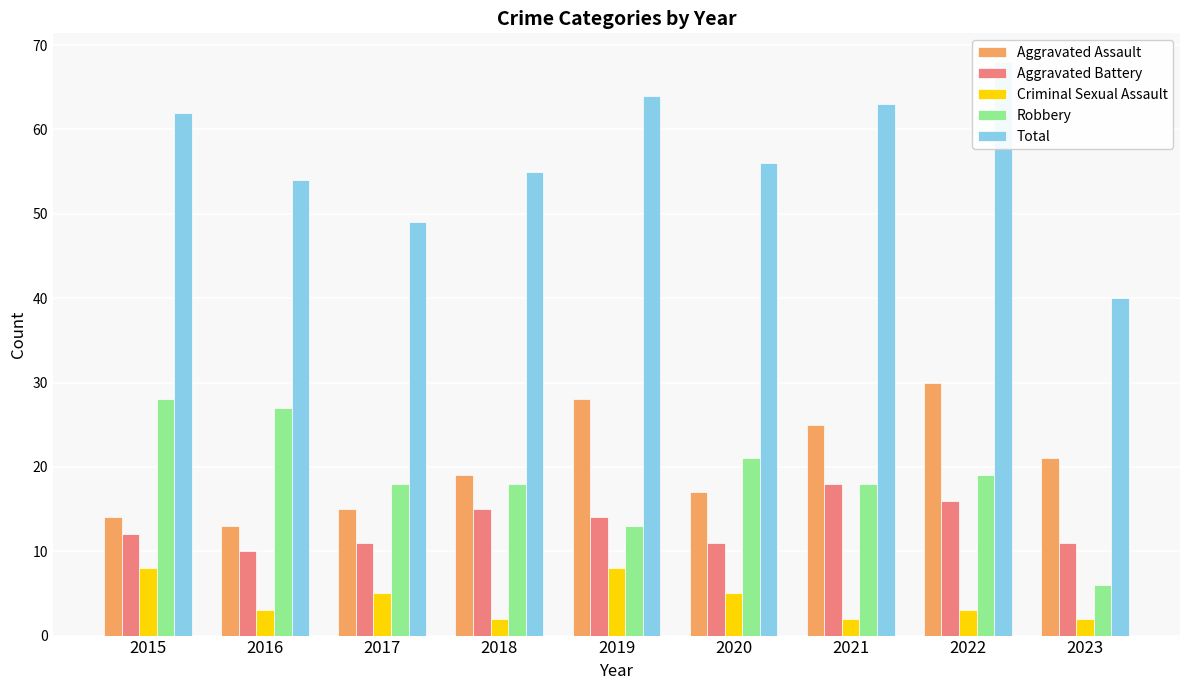

Reading left to right, transcribe all the data shown in this chart.

Aggravated Assault: 14	13	15	19	28	17	25	30	21
Aggravated Battery: 12	10	11	15	14	11	18	16	11
Criminal Sexual Assault: 8	3	5	2	8	5	2	3	2
Robbery: 28	27	18	18	13	21	18	19	6
Total: 62	54	49	55	64	56	63	68	40